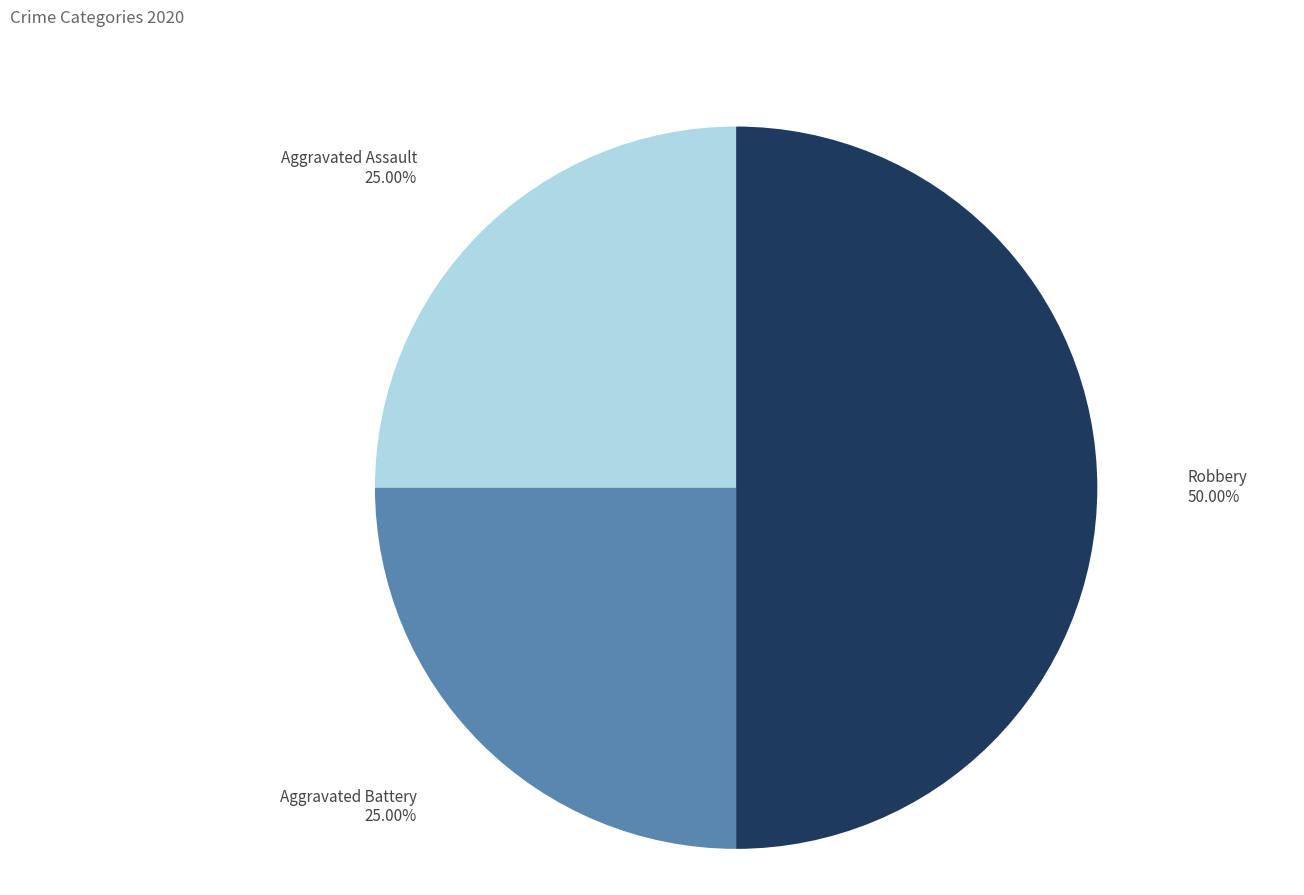

Is Aggravated Assault the majority of the pie?

No